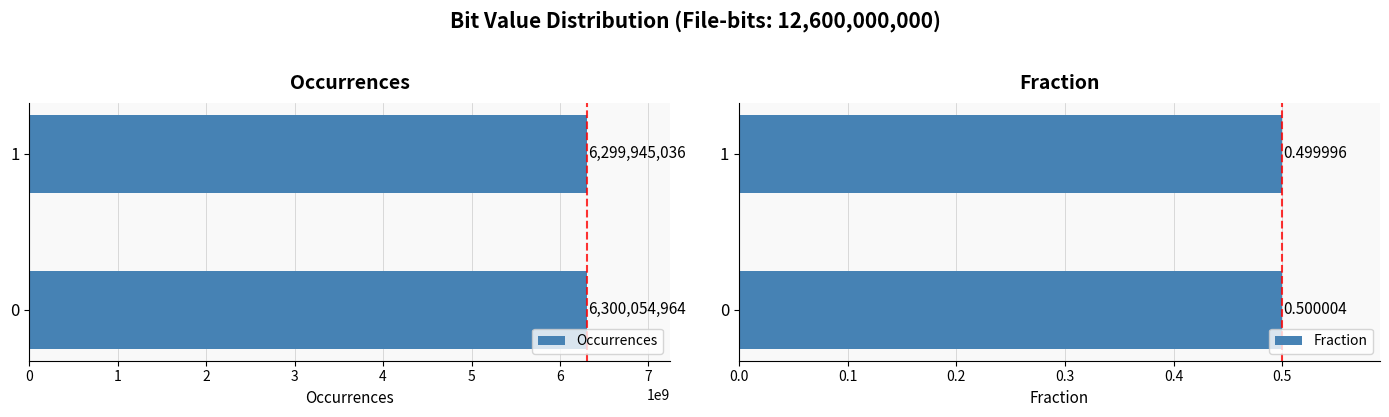

What is the total value across all series at 1?

6299945036.5